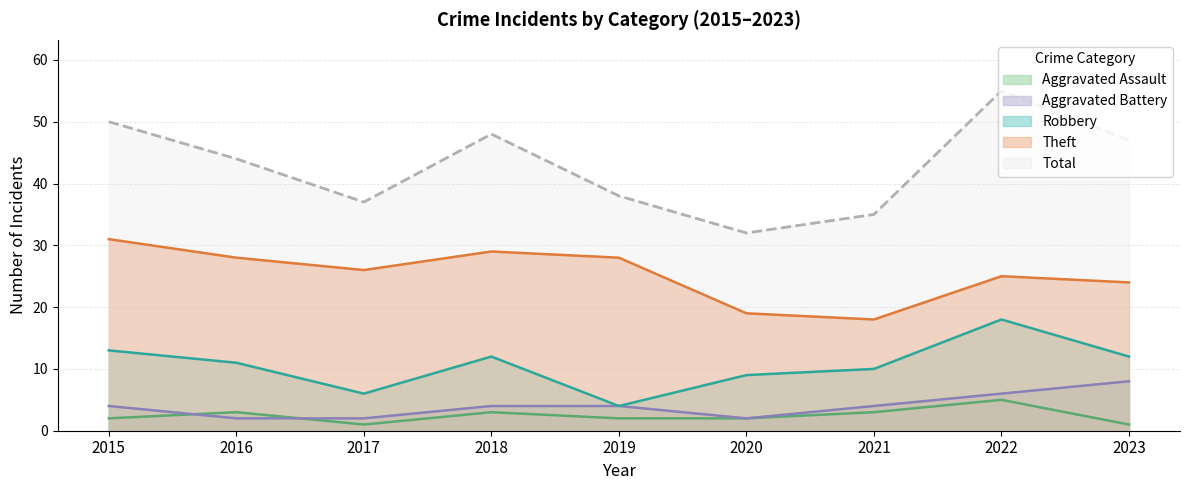

What is the difference between the second highest and second lowest values in the Theft series?

10